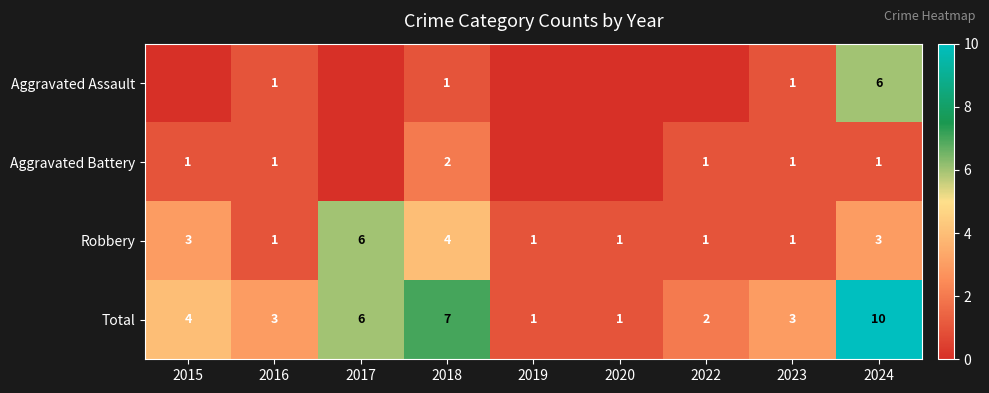

What is the difference between the Total values at 2015 and 2016?

1